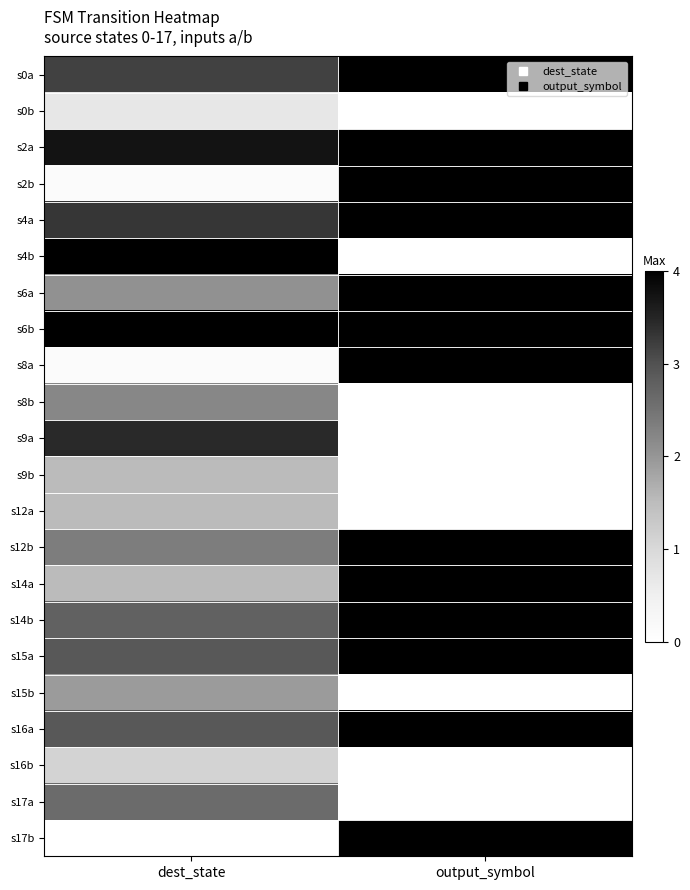

Reading left to right, transcribe all the data shown in this chart.

s0a: dest_state=3.2	output_symbol=4.0
s0b: dest_state=0.7	output_symbol=0.0
s2a: dest_state=3.7	output_symbol=4.0
s2b: dest_state=0.1	output_symbol=4.0
s4a: dest_state=3.3	output_symbol=4.0
s4b: dest_state=4.0	output_symbol=0.0
s6a: dest_state=2.1	output_symbol=4.0
s6b: dest_state=4.0	output_symbol=4.0
s8a: dest_state=0.1	output_symbol=4.0
s8b: dest_state=2.2	output_symbol=0.0
s9a: dest_state=3.4	output_symbol=0.0
s9b: dest_state=1.5	output_symbol=0.0
s12a: dest_state=1.5	output_symbol=0.0
s12b: dest_state=2.3	output_symbol=4.0
s14a: dest_state=1.5	output_symbol=4.0
s14b: dest_state=2.8	output_symbol=4.0
s15a: dest_state=2.9	output_symbol=4.0
s15b: dest_state=1.9	output_symbol=0.0
s16a: dest_state=2.9	output_symbol=4.0
s16b: dest_state=1.1	output_symbol=0.0
s17a: dest_state=2.6	output_symbol=0.0
s17b: dest_state=0.0	output_symbol=4.0